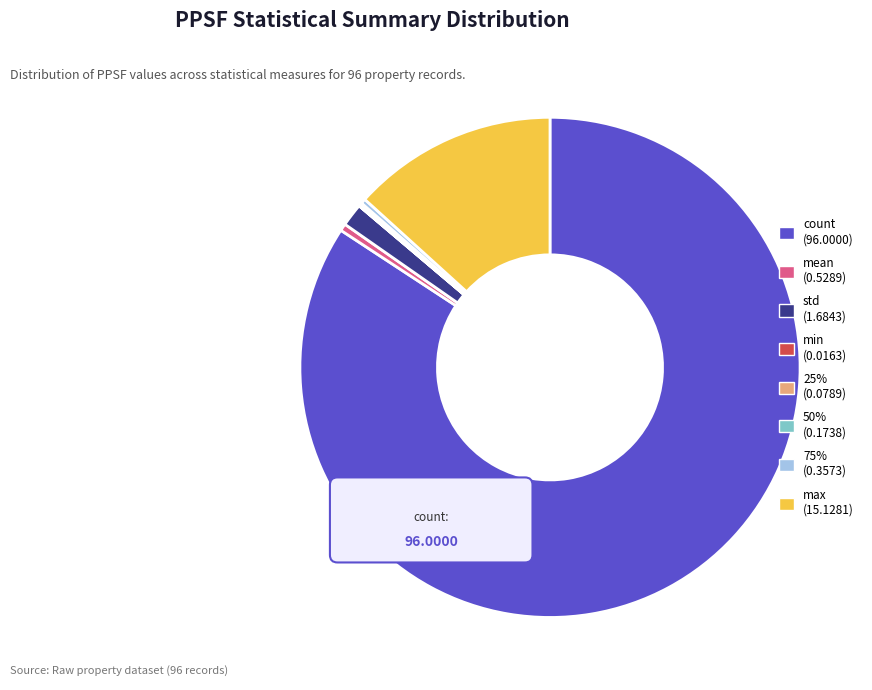

Is there any slice that represents more than half of the pie?

Yes